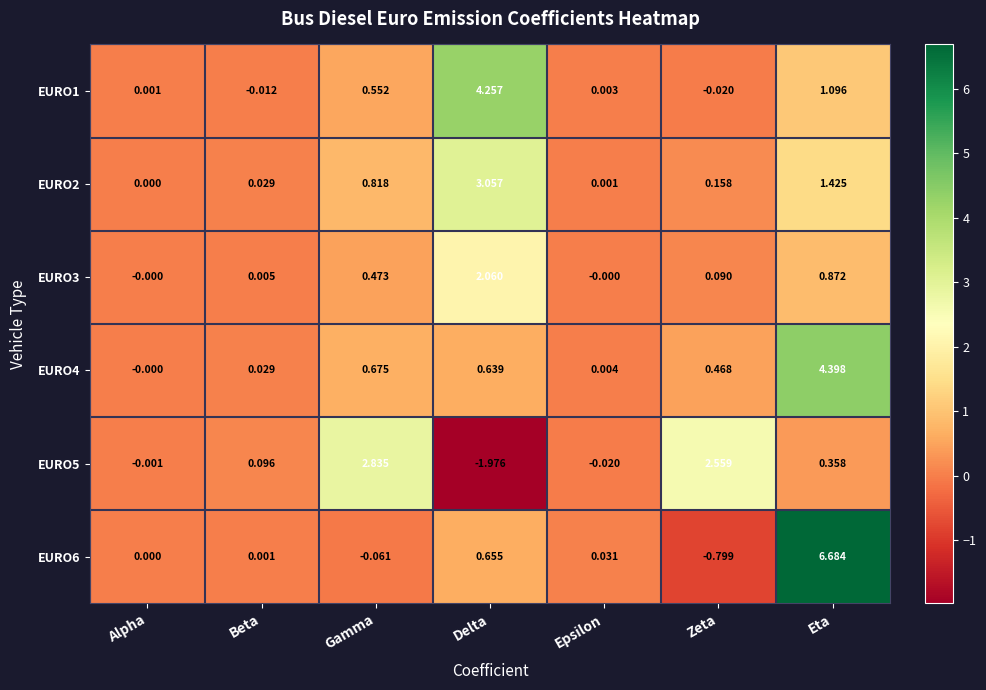

Which label corresponds to the largest value in the chart?

Eta